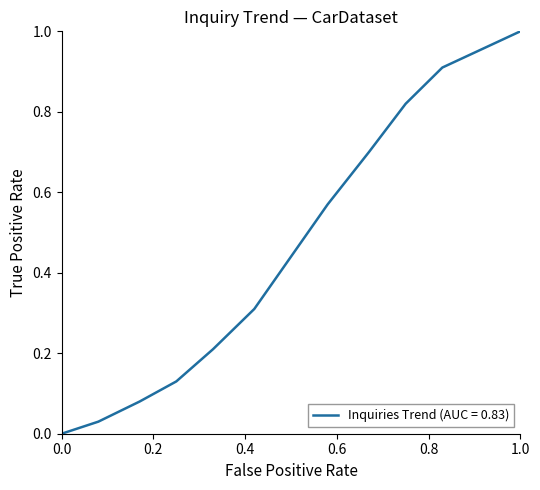

What is the greatest value displayed?

1.0